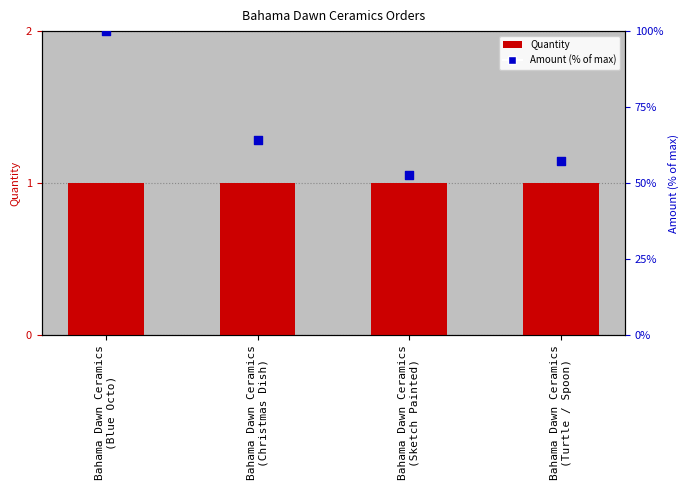

Which series has the largest Y range (max minus min)?

Amount (% of max)